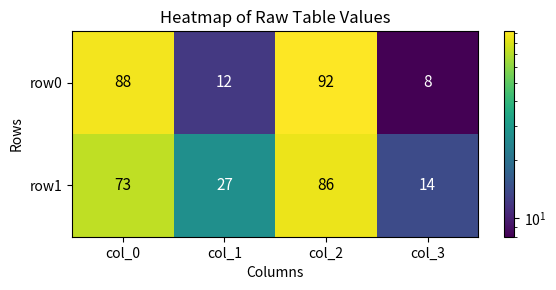

How many row1 values are between 27 and 86?

3